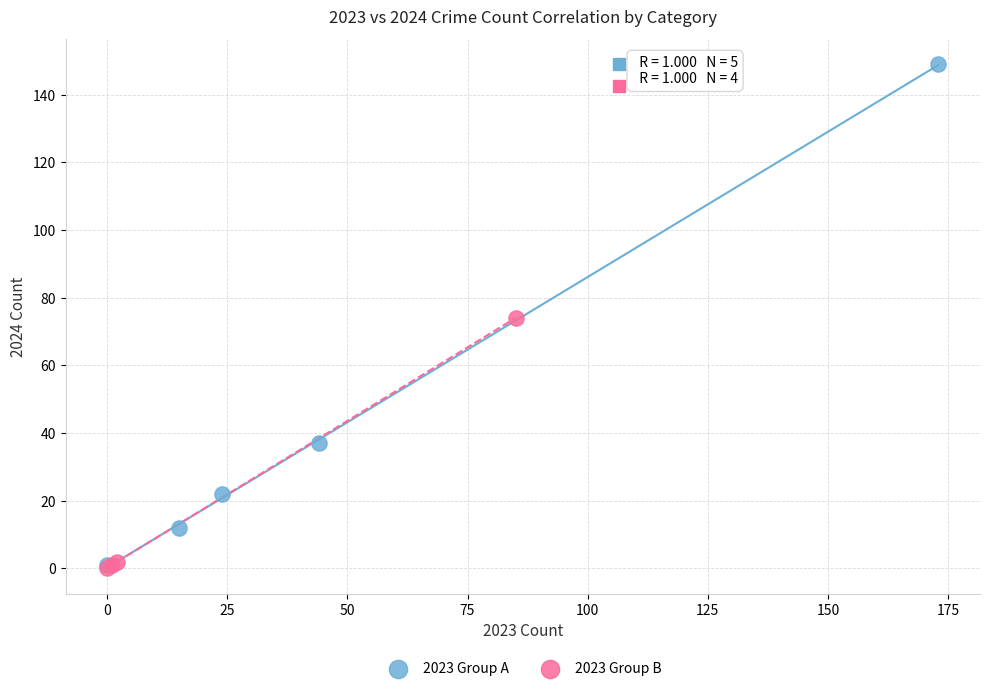

What are all the series names shown in the legend?

2023 Group A, 2023 Group B